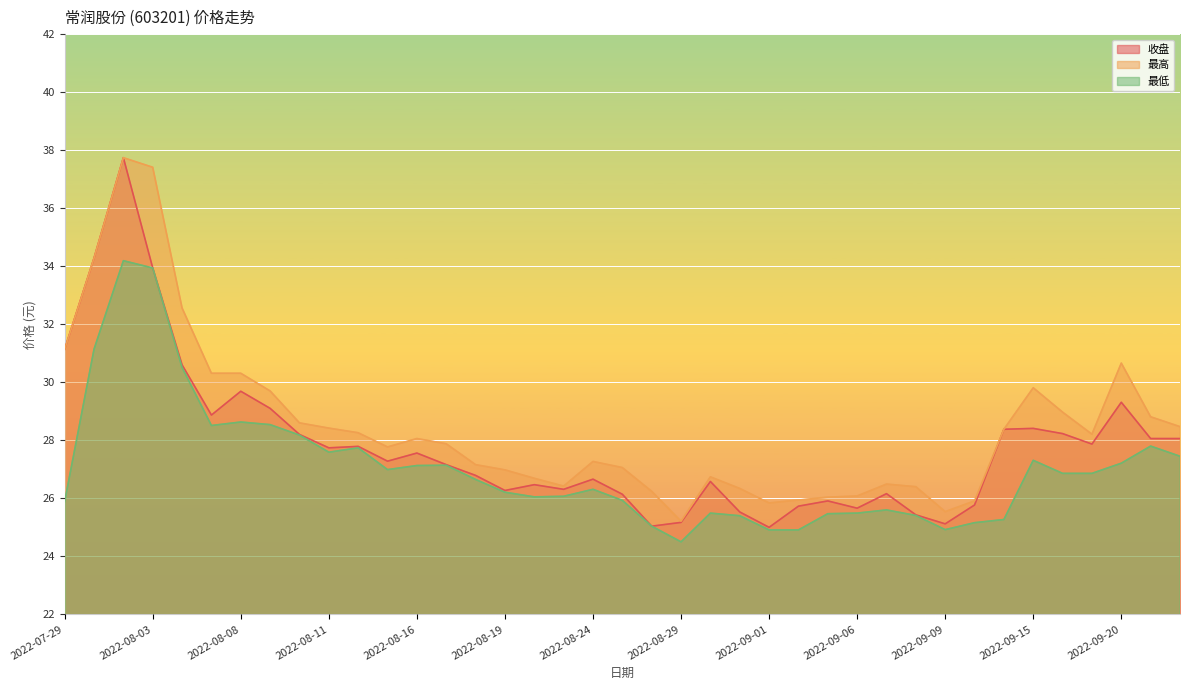

At which category does 最高 reach its first local valley?

2022-08-15